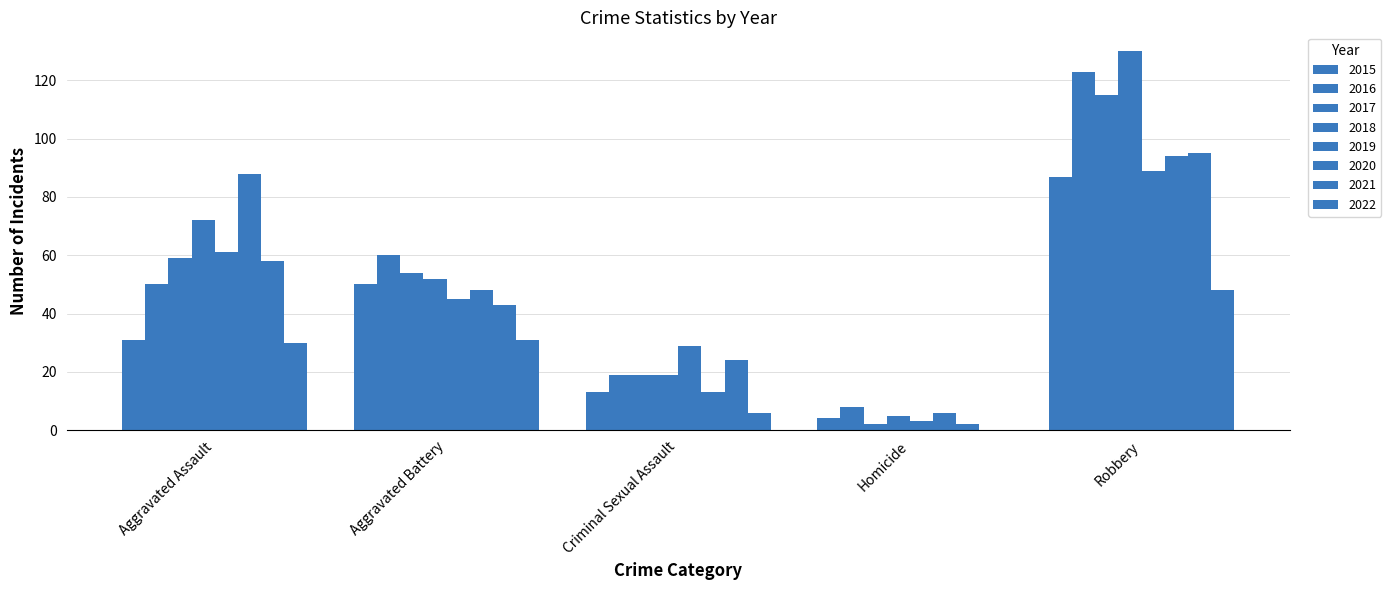

How many categories are shown in the chart?

5